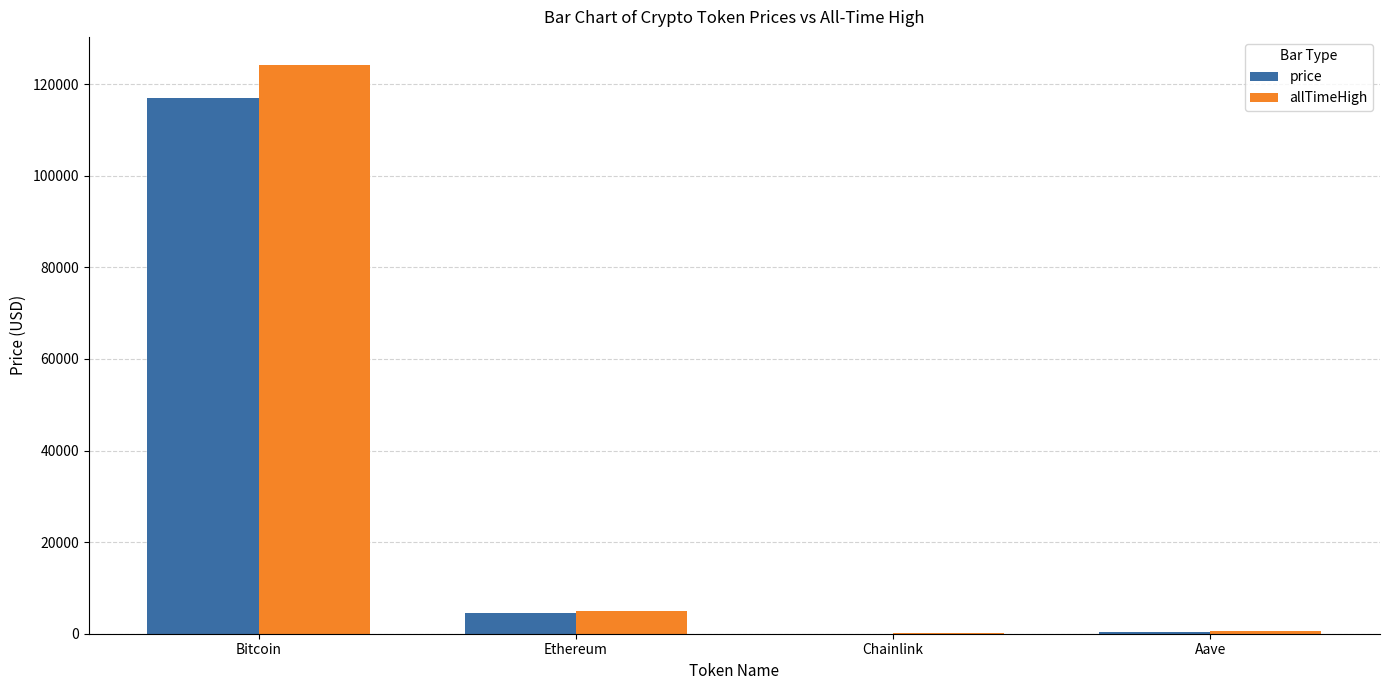

Is the value of price at Bitcoin greater than the value of allTimeHigh at Bitcoin?

No